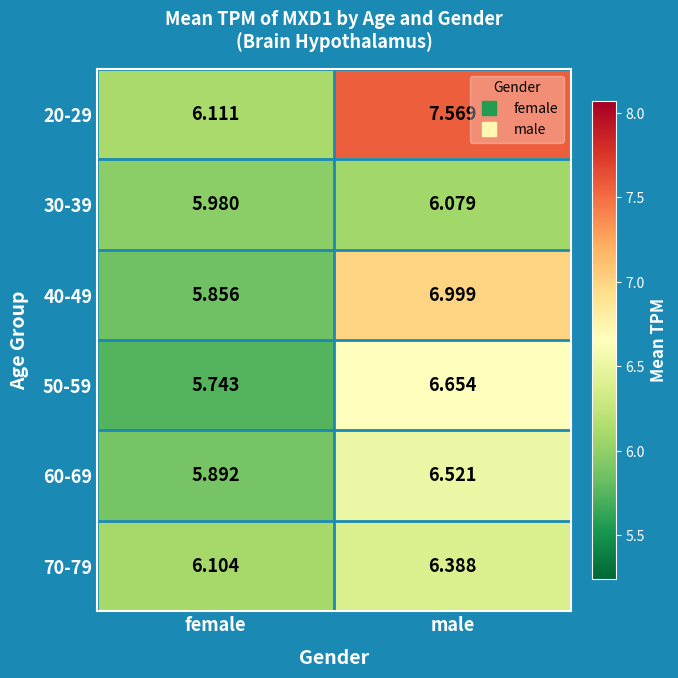

Which category has the lowest value across all series?

female